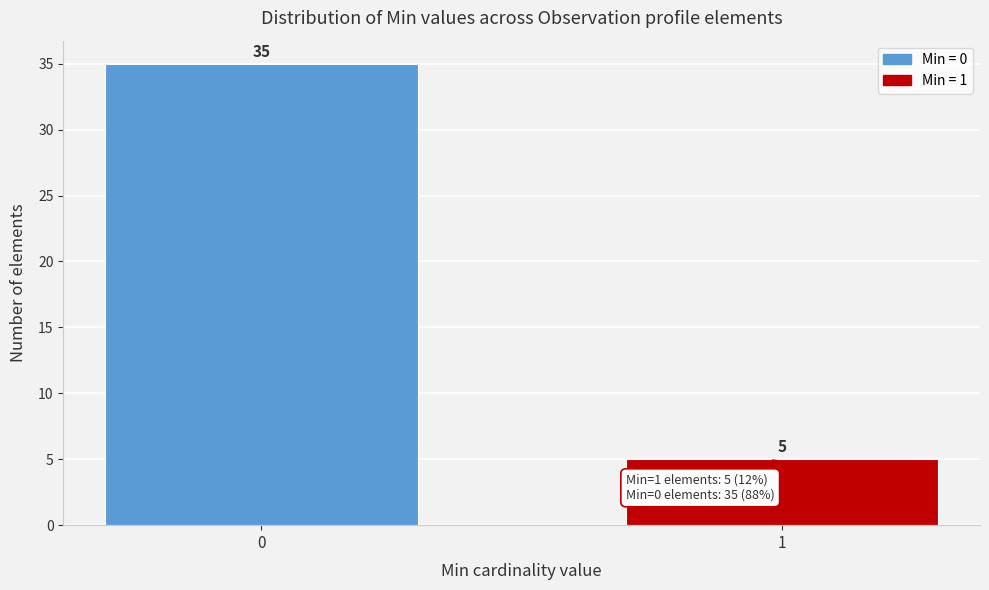

Reading right to left, list all the values displayed in this chart.

5	35